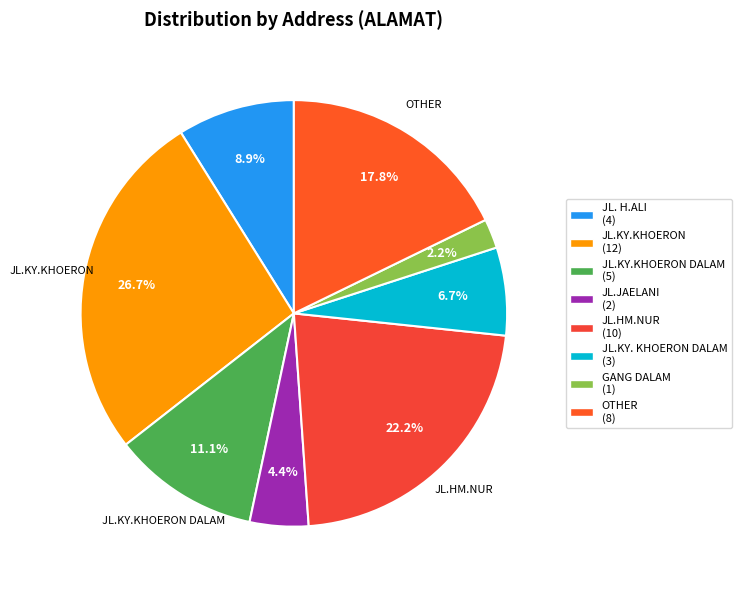

Which slice is the largest?

JL.KY.KHOERON (12)